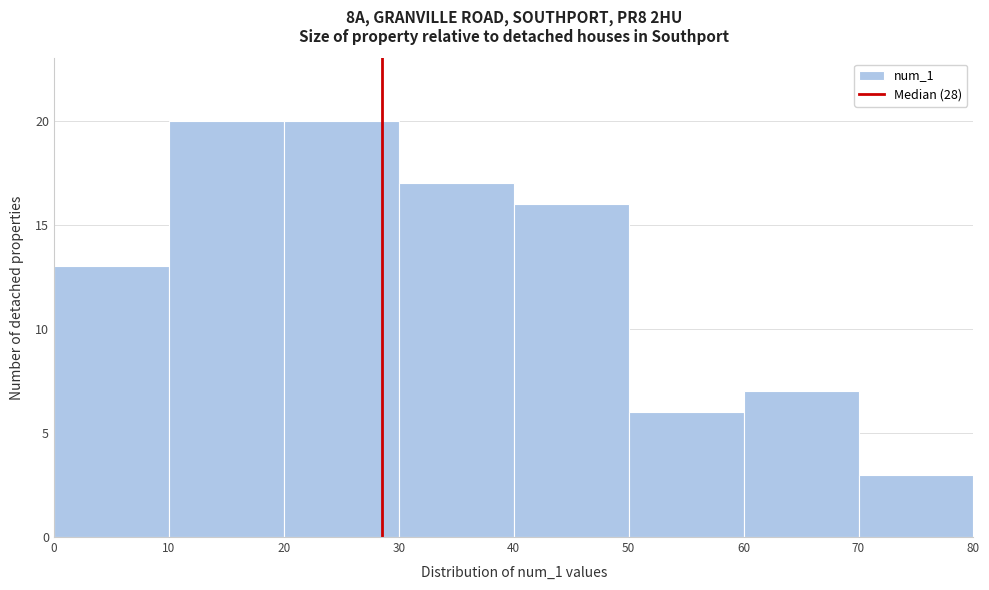

How tall is the bar that spans 0 to 10 on the x-axis? The values are not printed on the chart, so give them approximately, as read against the axis.

13